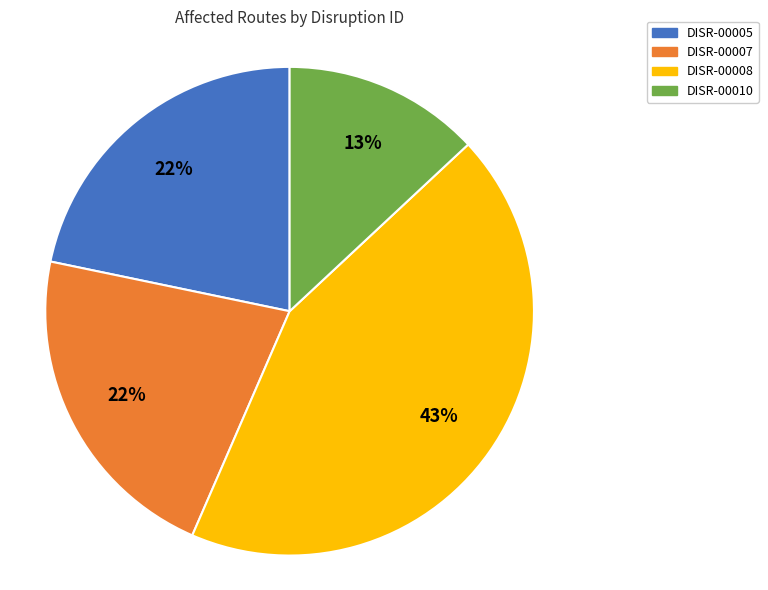

What is the ratio of the value at DISR-00007 to the value at DISR-00005?

1.0